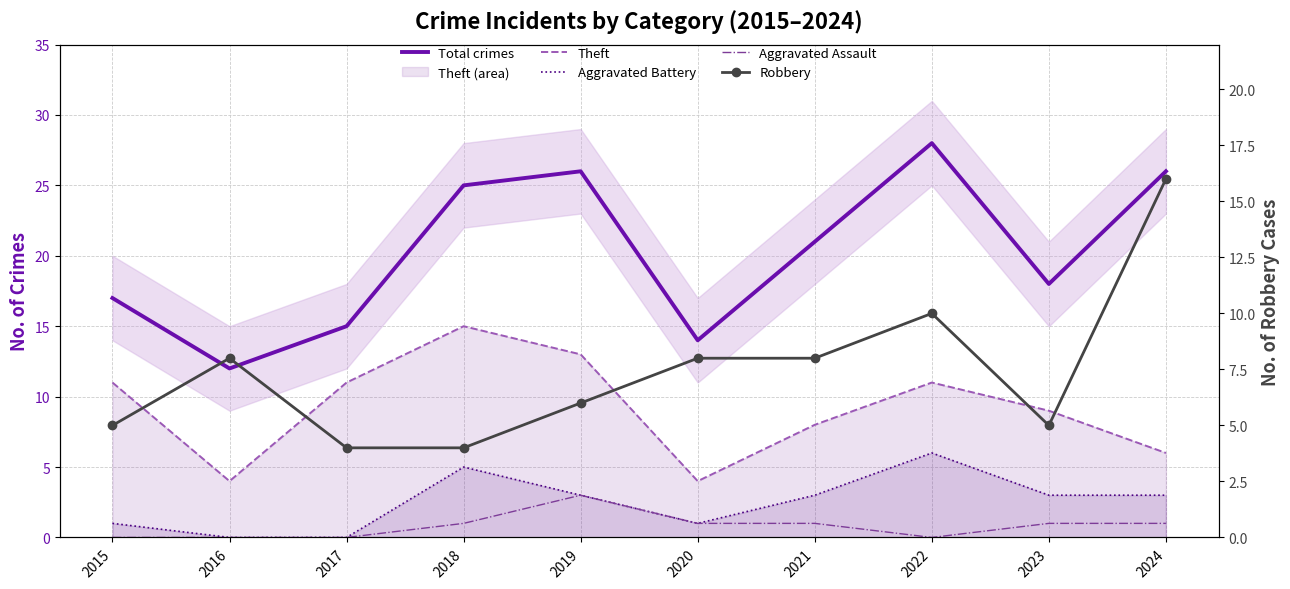

Reading right to left, extract all data points from this chart.

Total crimes: 2024=26	2023=18	2022=28	2021=21	2020=14	2019=26	2018=25	2017=15	2016=12	2015=17
Theft: 2024=6	2023=9	2022=11	2021=8	2020=4	2019=13	2018=15	2017=11	2016=4	2015=11
Aggravated Battery: 2024=3	2023=3	2022=6	2021=3	2020=1	2019=3	2018=5	2017=0	2016=0	2015=1
Aggravated Assault: 2024=1	2023=1	2022=0	2021=1	2020=1	2019=3	2018=1	2017=0	2016=0	2015=0
Robbery: 2024=16	2023=5	2022=10	2021=8	2020=8	2019=6	2018=4	2017=4	2016=8	2015=5